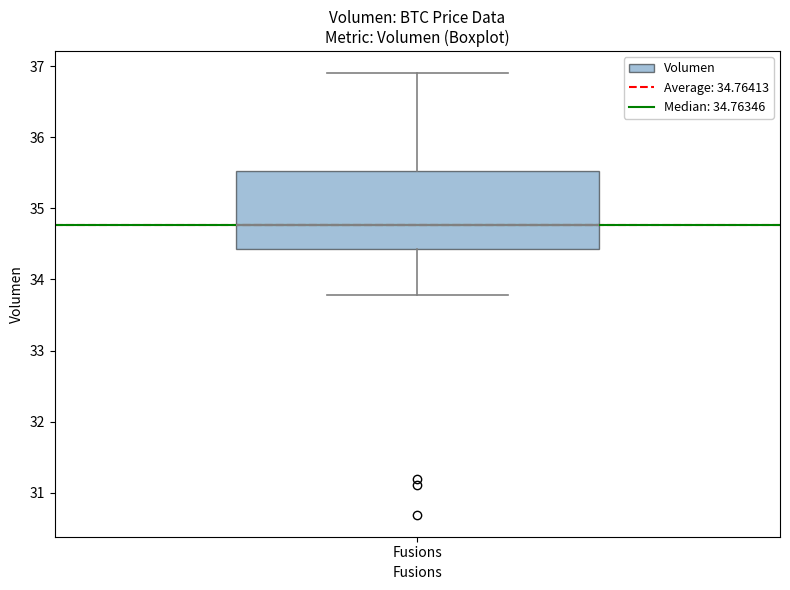

Read this box plot against the y-axis: the position of the median line, the range covered by the box, and the ends of both whiskers. The values are not printed on the chart, so give them approximately, as read against the axis.

median 34.8, box 34.4 to 35.5, whiskers 33.8 to 36.9